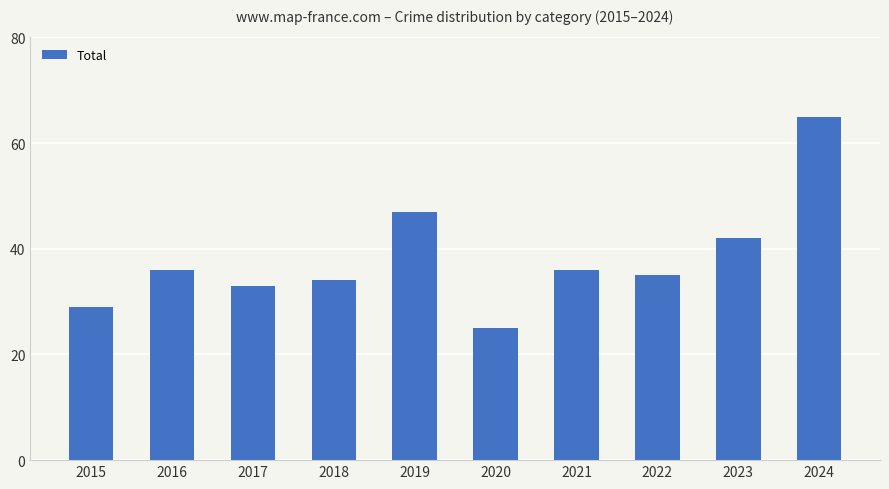

What is the change in value from 2020 to 2022?

+10